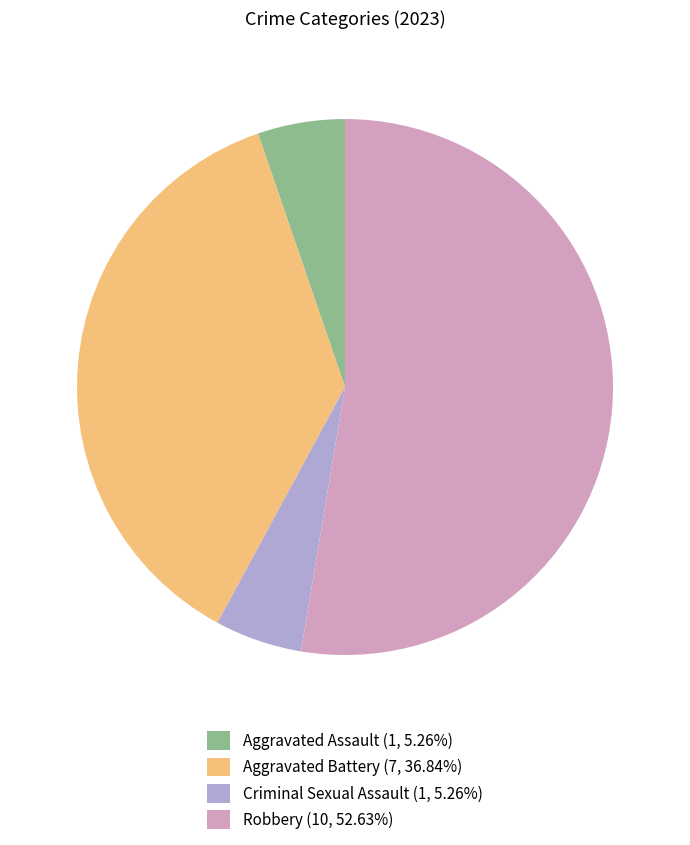

Which slice represents more than half of the pie?

Robbery